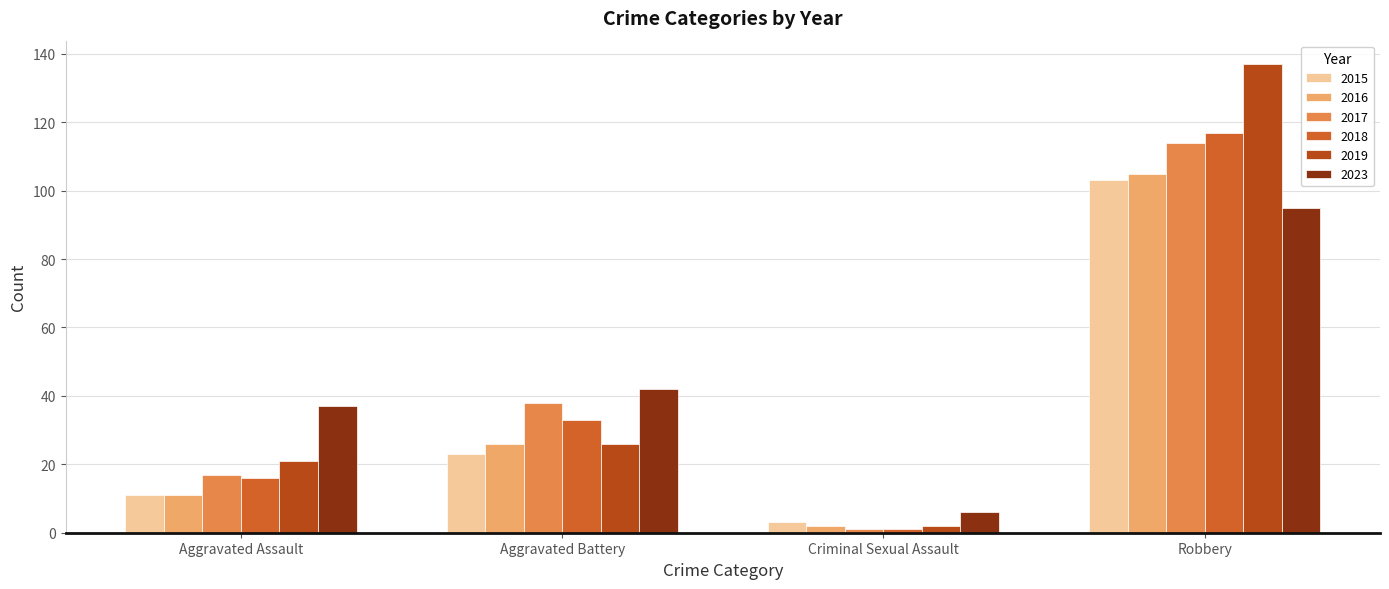

What is the label of the 3rd bar from the right?

Aggravated Battery